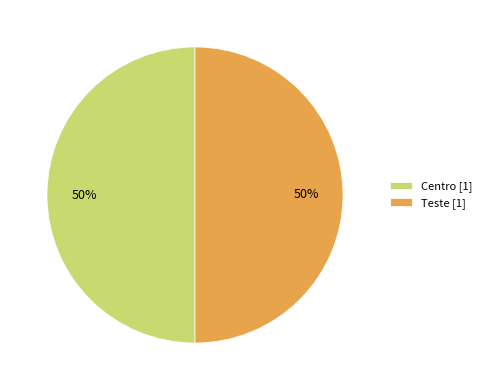

To the nearest percent, what portion does Centro [1] represent?

50%